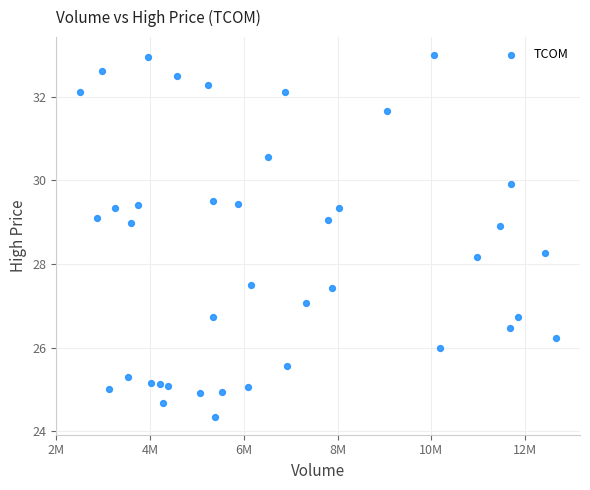

What is the range of X values (max minus min)?

10160936.0